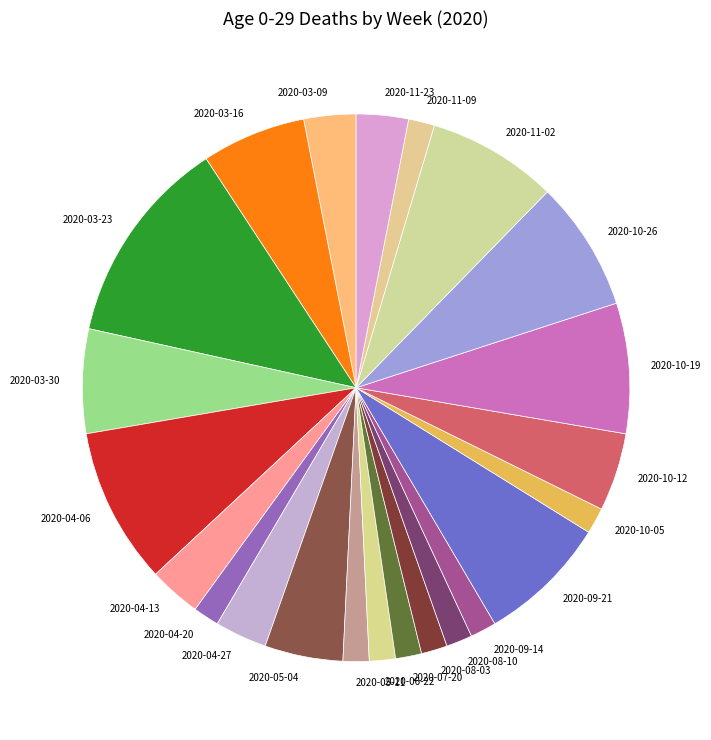

Is there any slice that represents more than half of the pie?

No